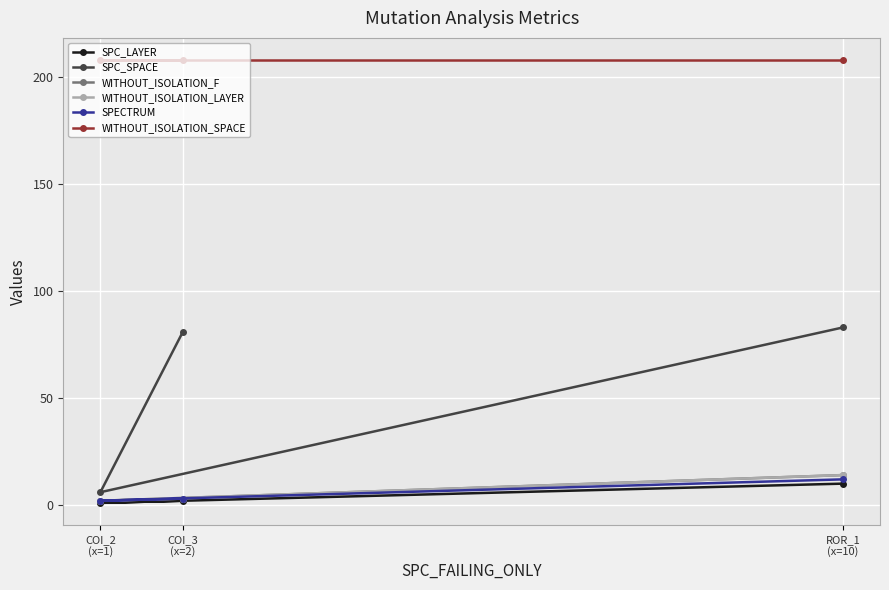

How many lines are shown in the chart?

6